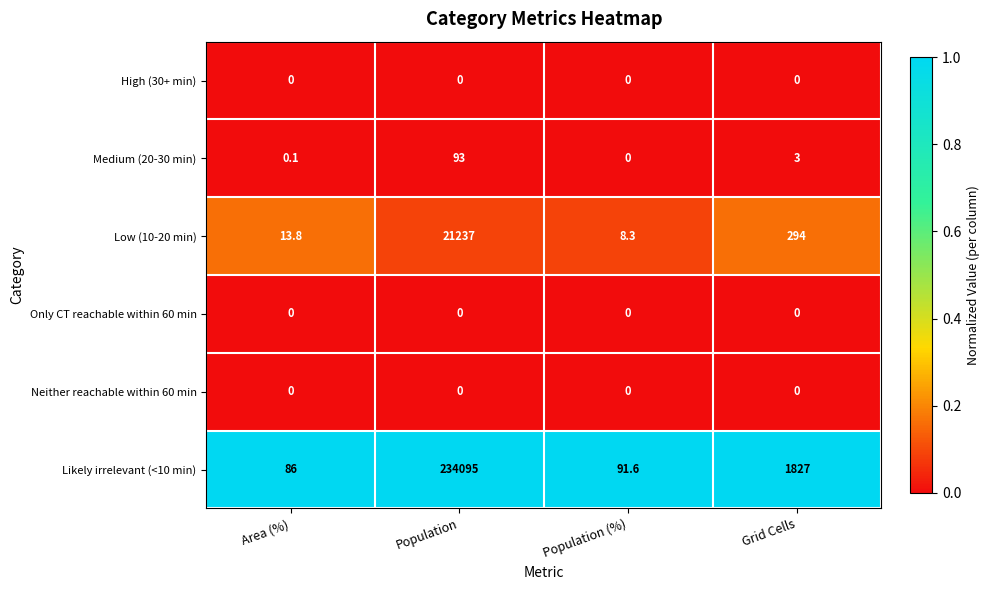

Reading left to right, list all the values displayed in this chart.

High (30+ min): 0.0	0.0	0.0	0.0
Medium (20-30 min): 0.1	93.0	0.0	3.0
Low (10-20 min): 13.8	21237.0	8.3	294.0
Only CT reachable within 60 min: 0.0	0.0	0.0	0.0
Neither reachable within 60 min: 0.0	0.0	0.0	0.0
Likely irrelevant (<10 min): 86.0	234095.0	91.6	1827.0